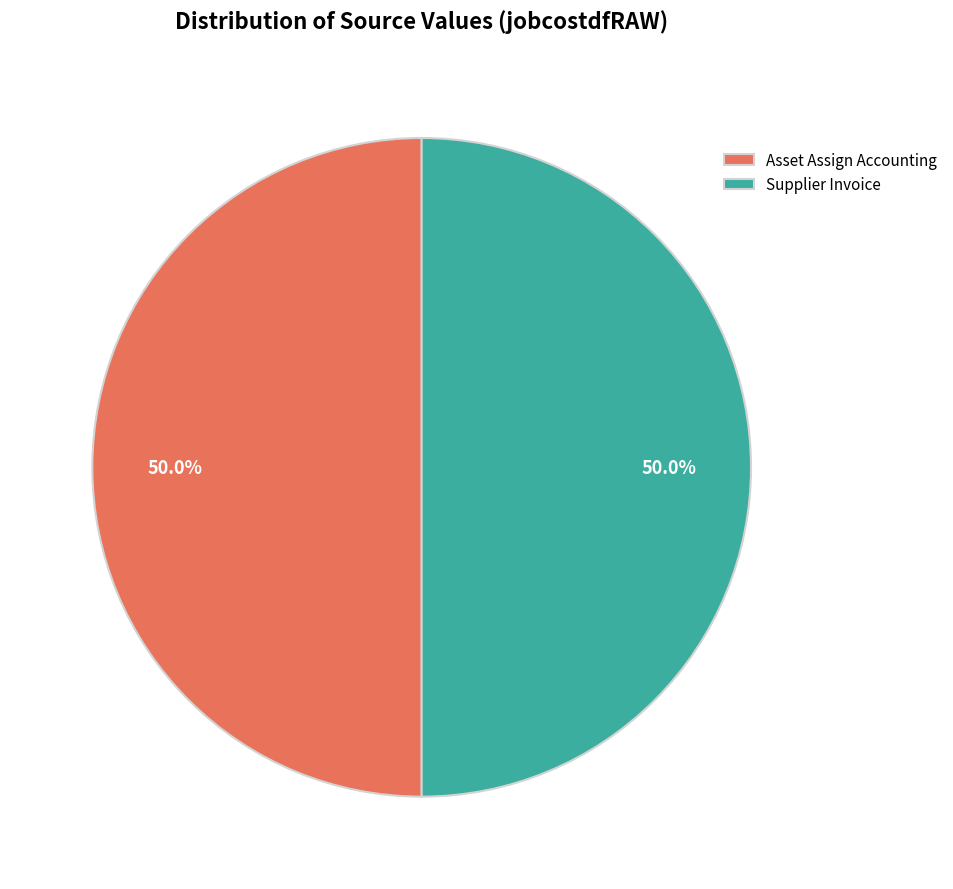

Count the number of slices in the pie.

2